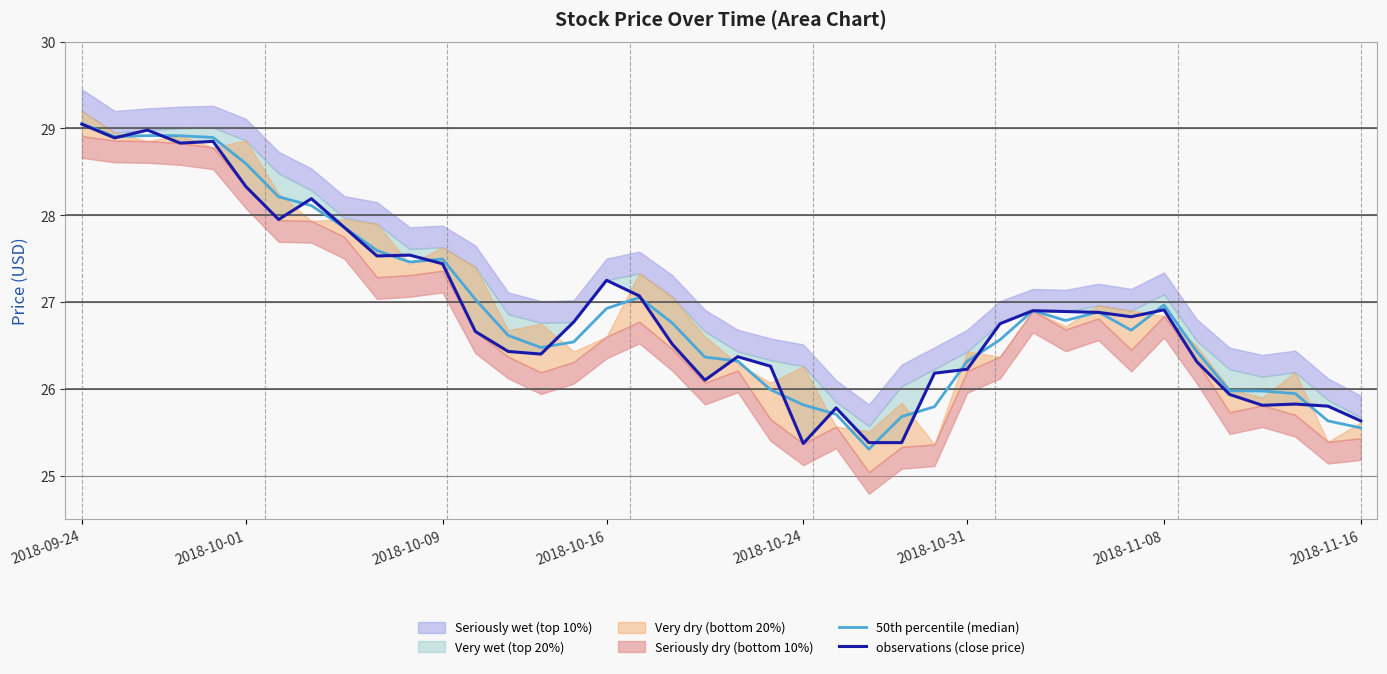

Does the chart have visible grid lines?

Yes